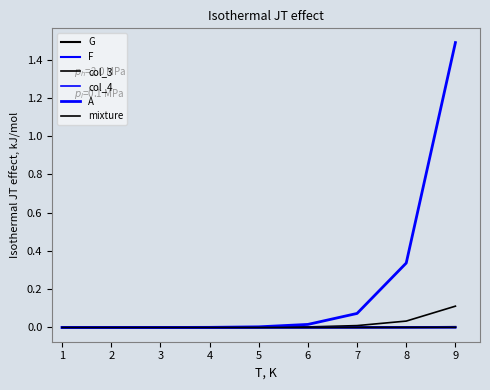

How many lines are shown in the chart?

6